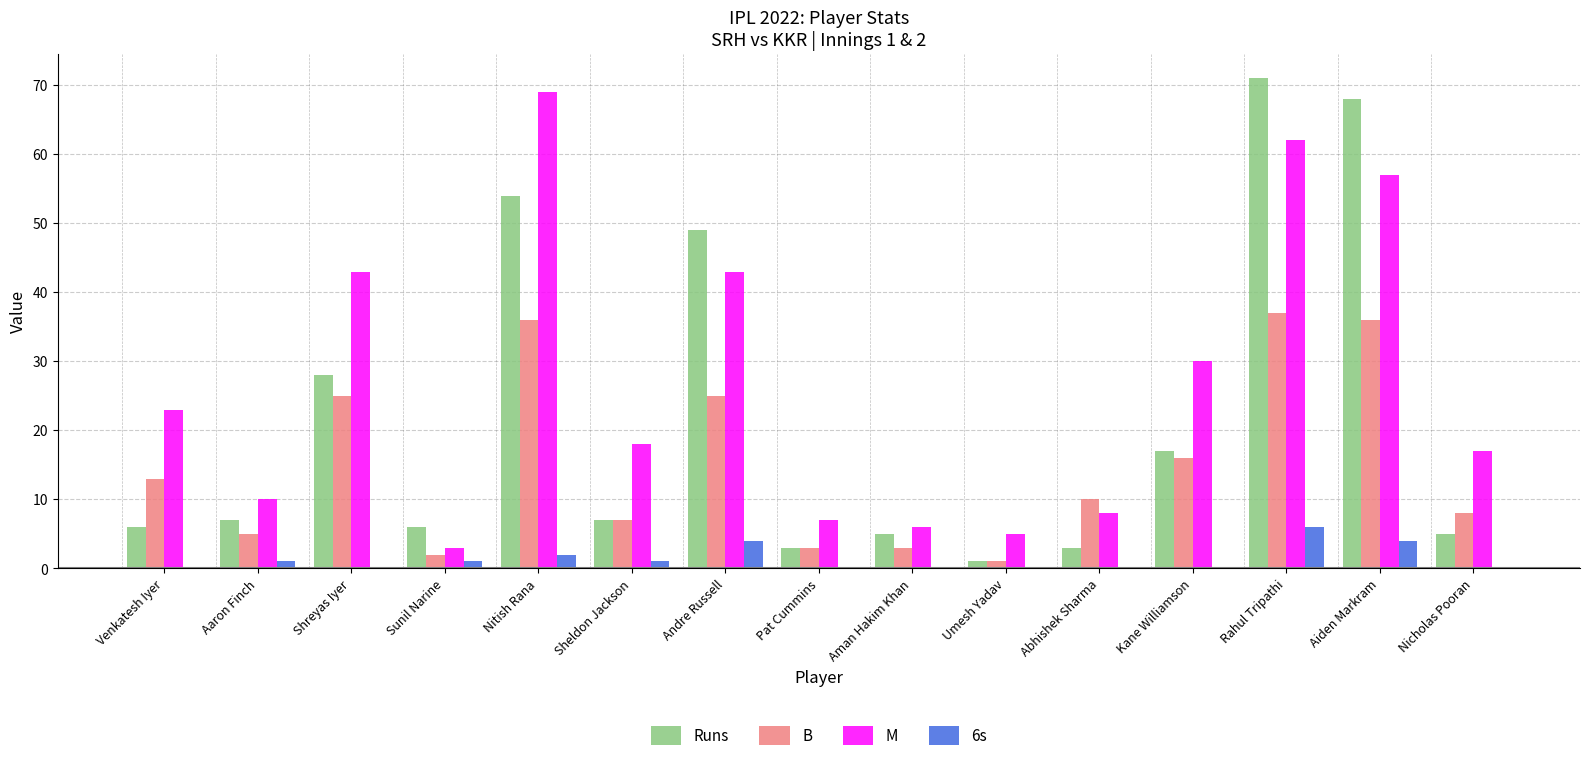

Are the bars grouped side by side (vs. stacked)?

Yes